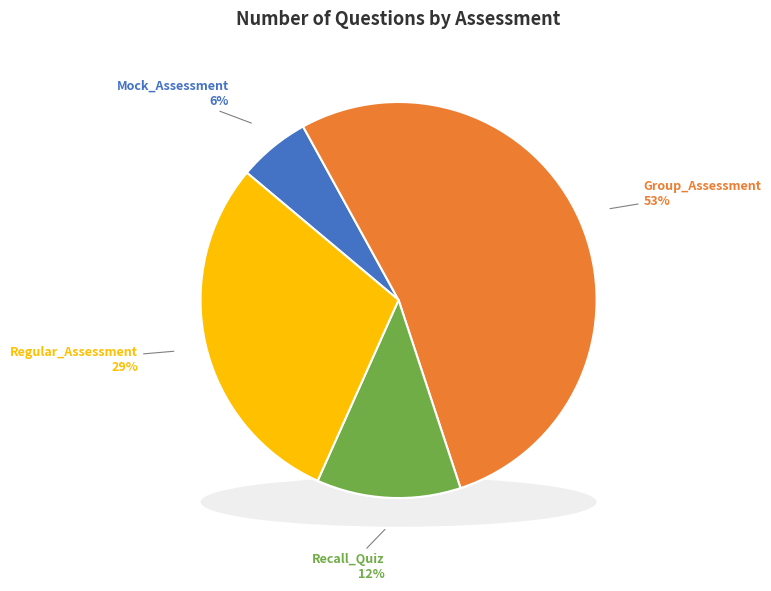

To the nearest percent, what is the difference between the largest and smallest slice percentages?

47%